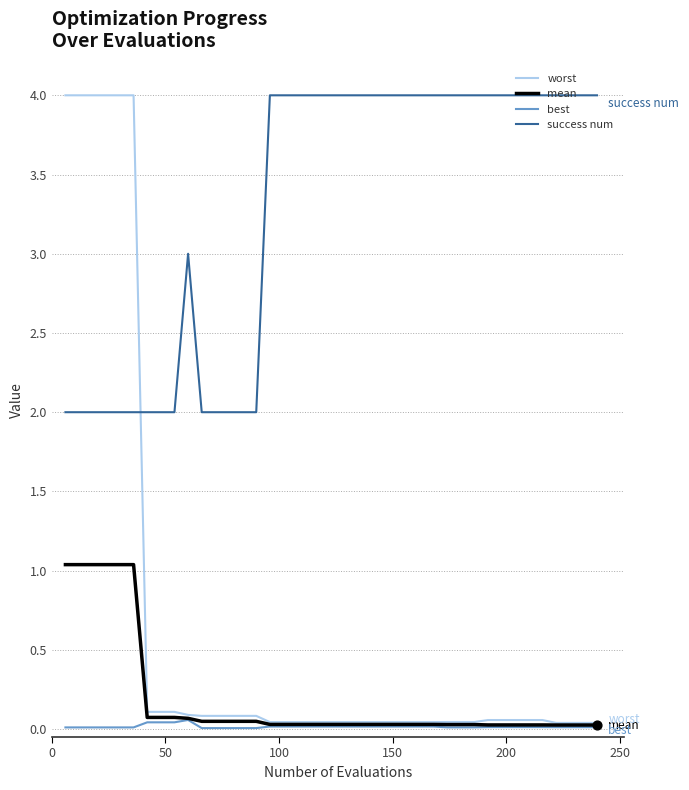

Which series has the largest total across all categories?

success num